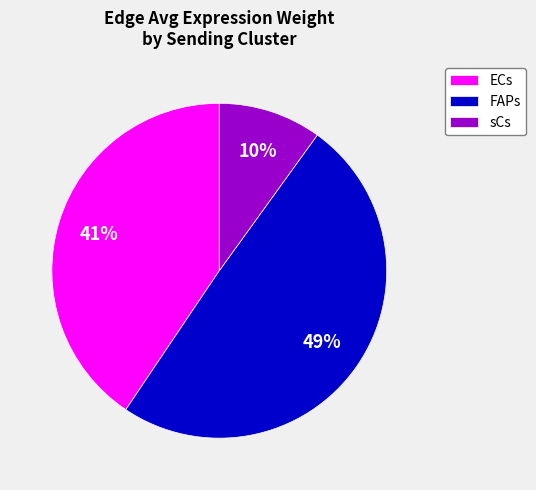

How many segments does this pie chart have?

3